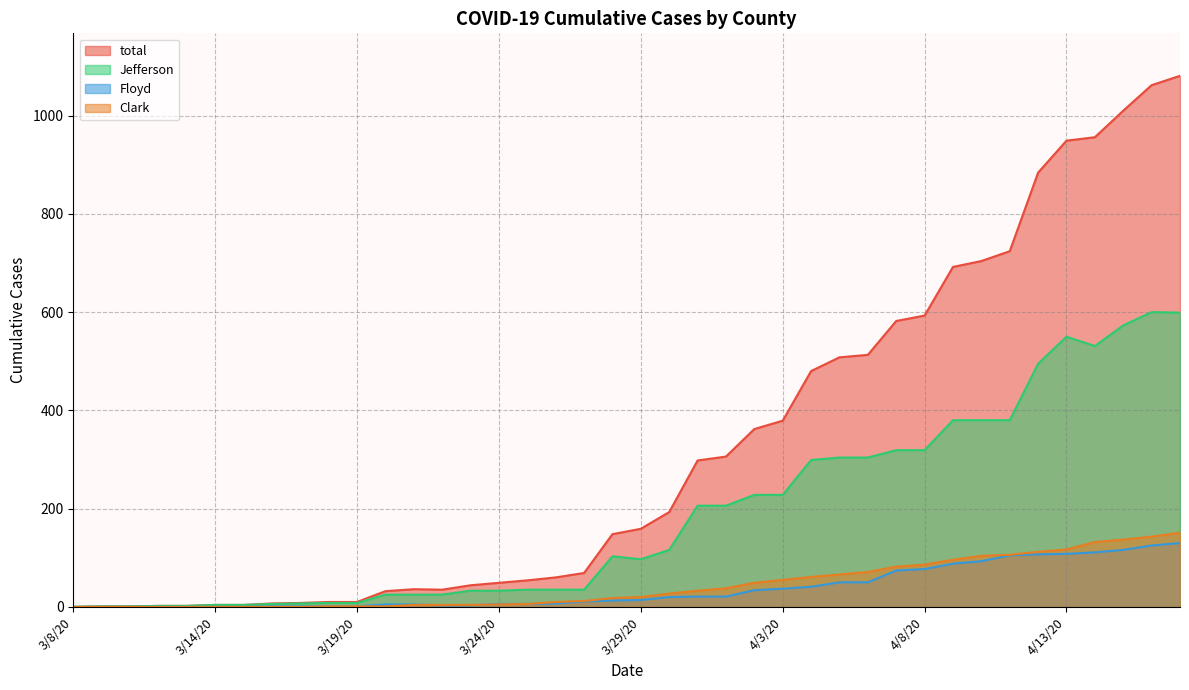

Which category has the highest value across all series?

4/17/20